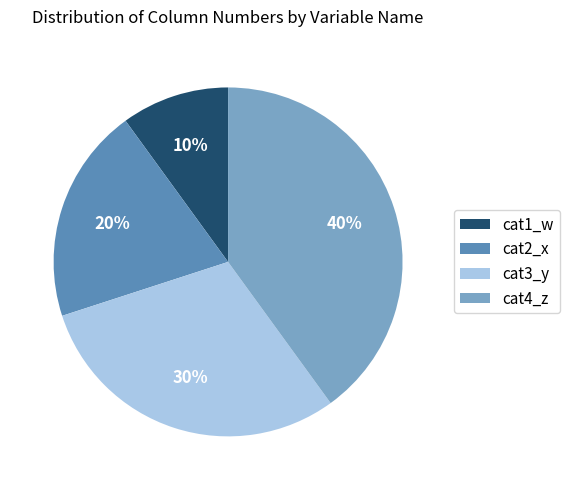

Approximately how many times larger is the value at cat2_x compared to cat4_z?

0.5